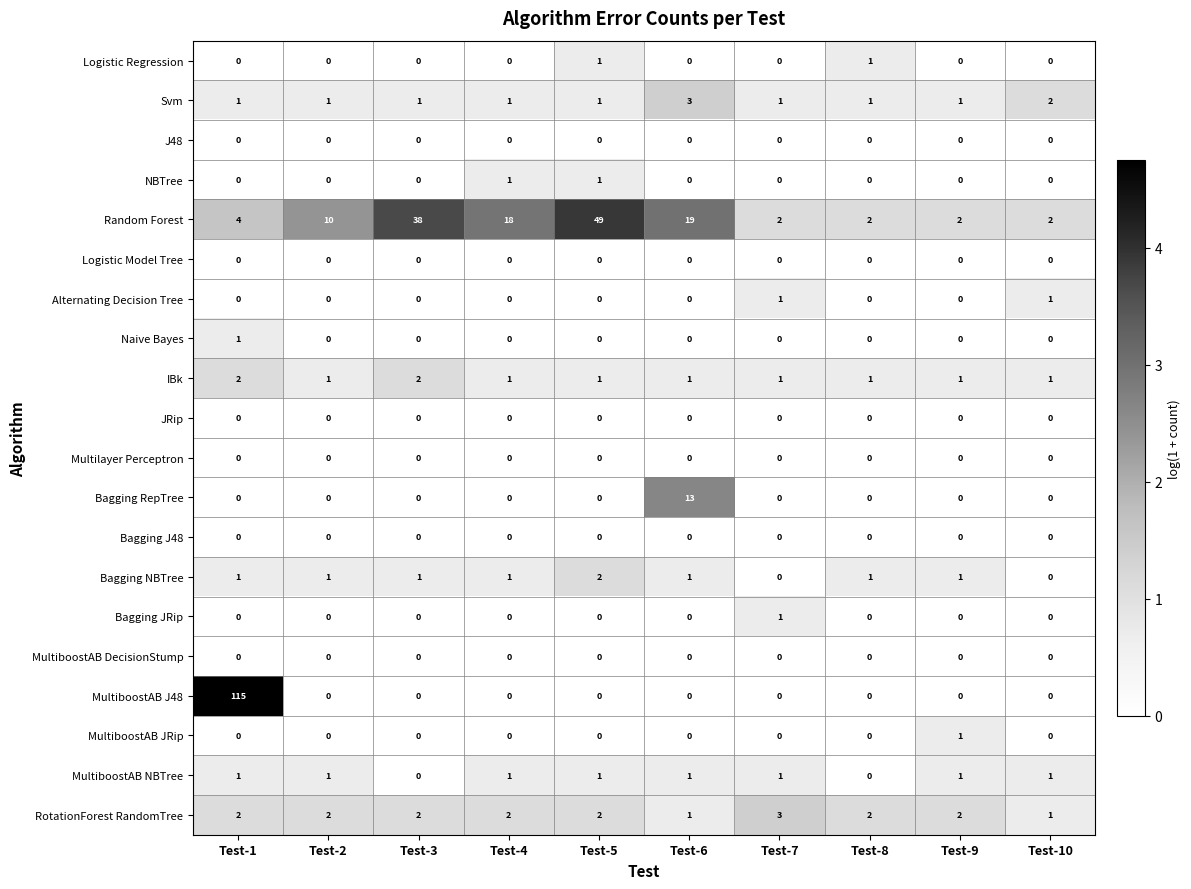

What is the sum of all MultiboostAB NBTree values?

8